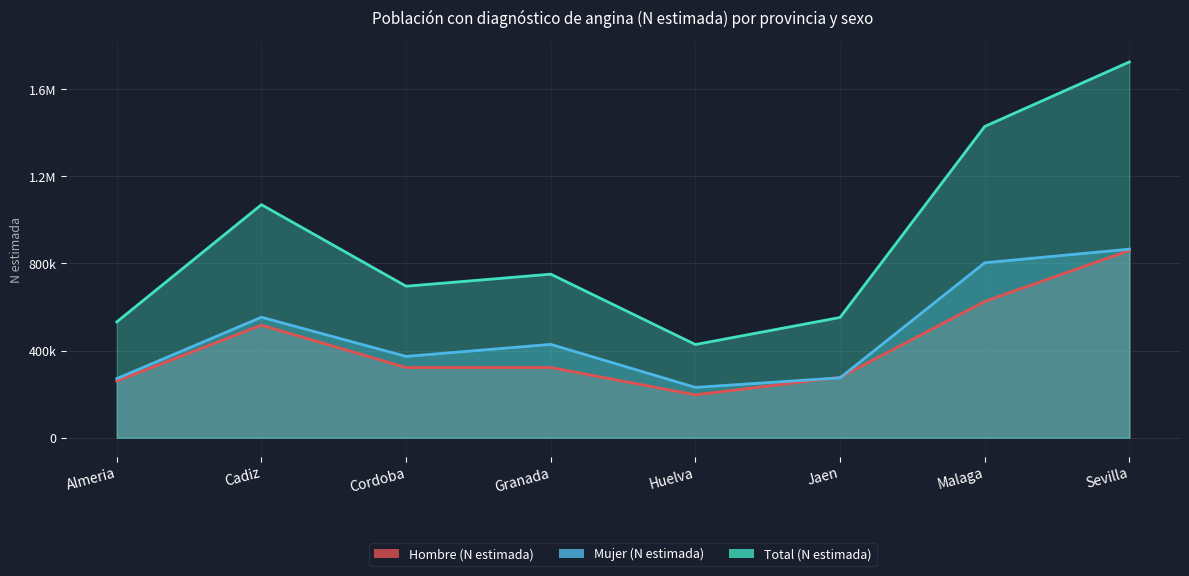

What are all the series names shown in the legend?

Hombre (N estimada), Mujer (N estimada), Total (N estimada)